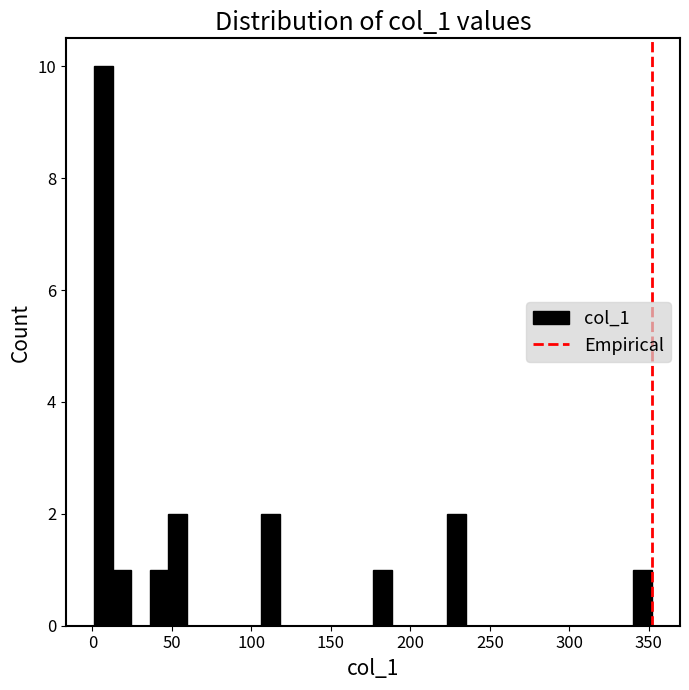

Read against the x-axis, roughly where is the centre of the tallest bar?

5